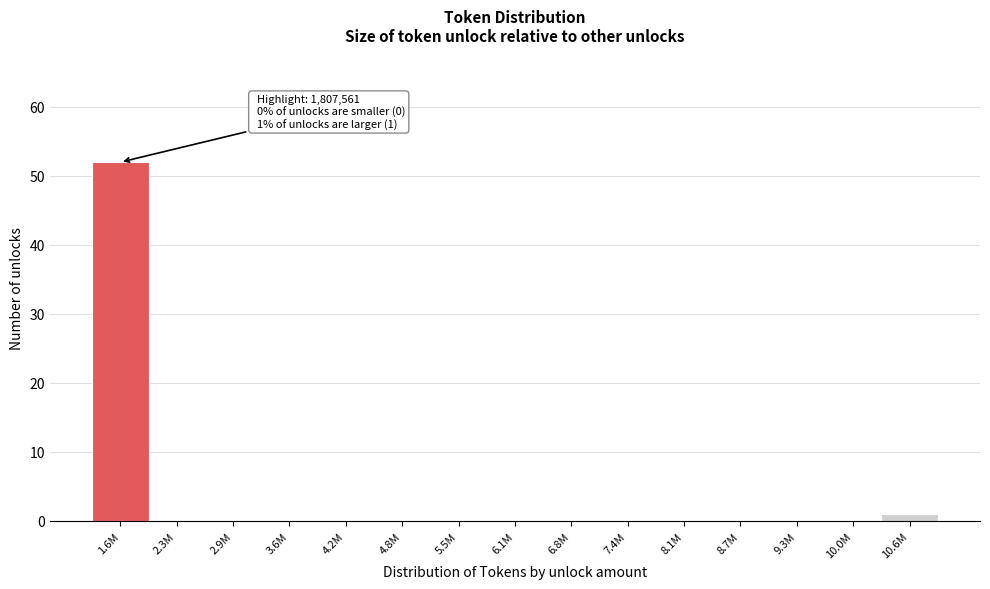

Reading left to right, what are all the values shown in this chart?

1.6M=52	2.3M=0	2.9M=0	3.6M=0	4.2M=0	4.8M=0	5.5M=0	6.1M=0	6.8M=0	7.4M=0	8.1M=0	8.7M=0	9.3M=0	10.0M=0	10.6M=1